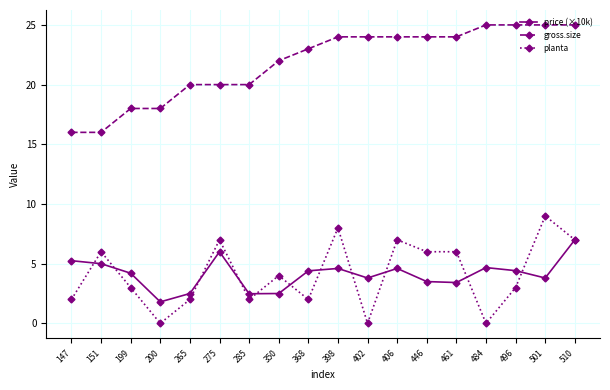

True or false: gross.size and planta intersect in this chart.

False